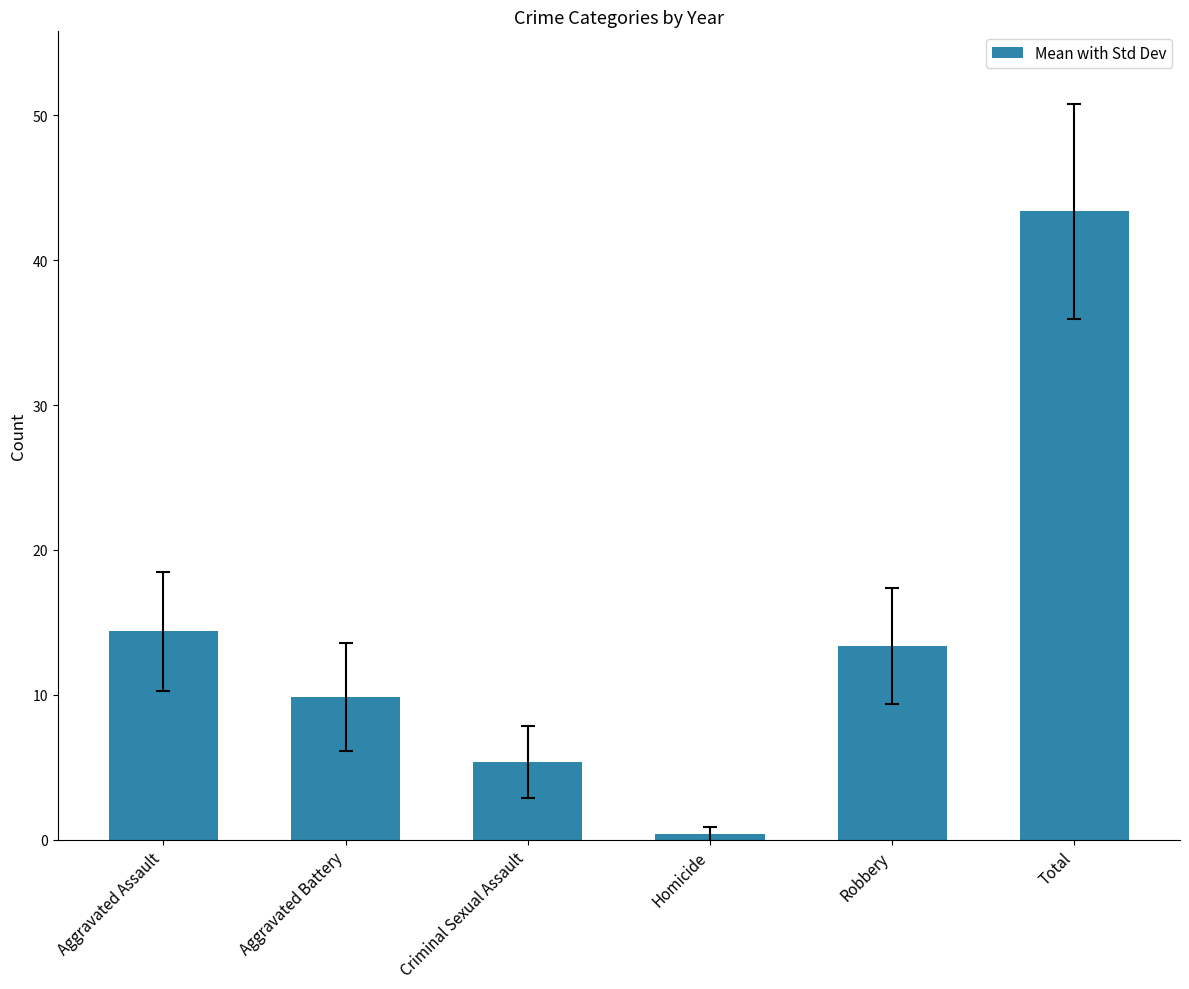

What is the sum of all values?

86.8